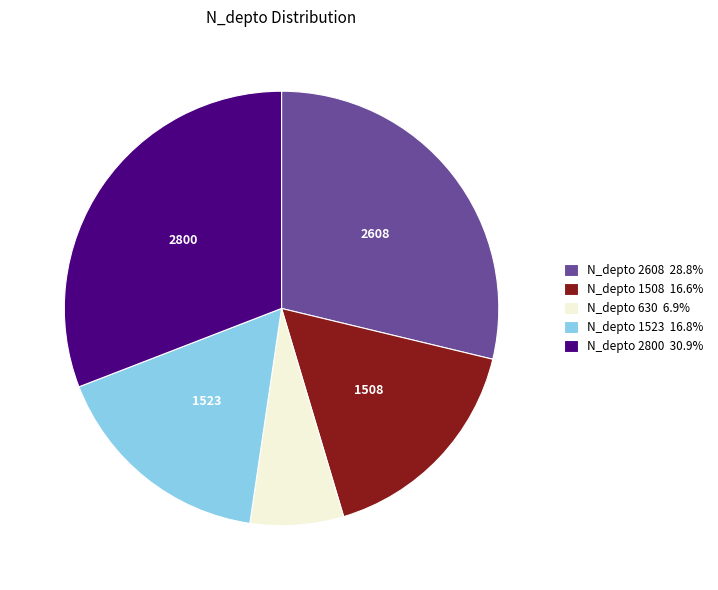

Is N_depto 2800 30.9% the majority of the pie?

No